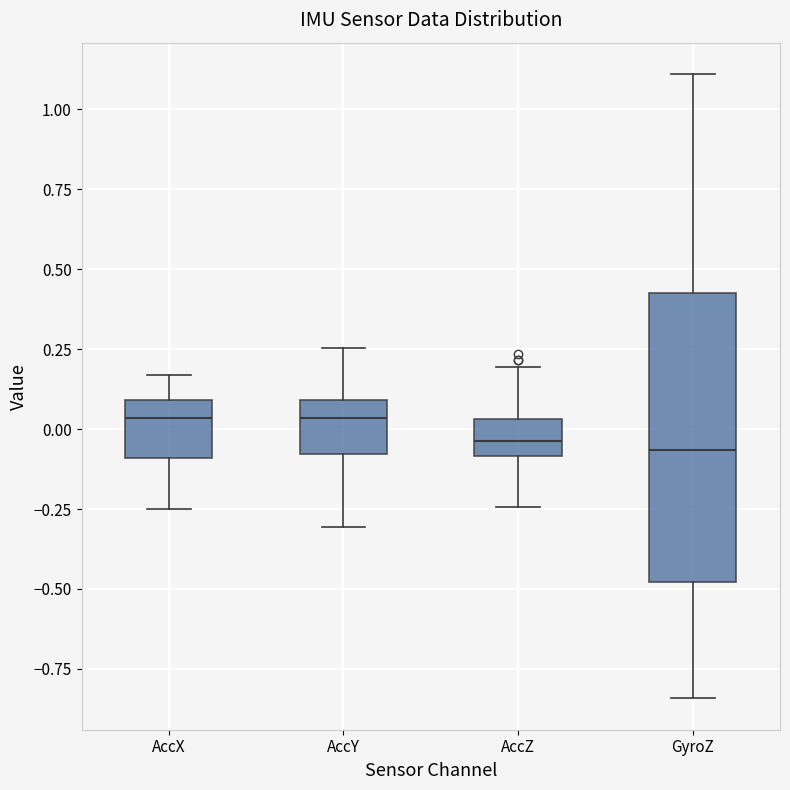

Which box is the tallest, from its lower edge to its upper edge?

GyroZ